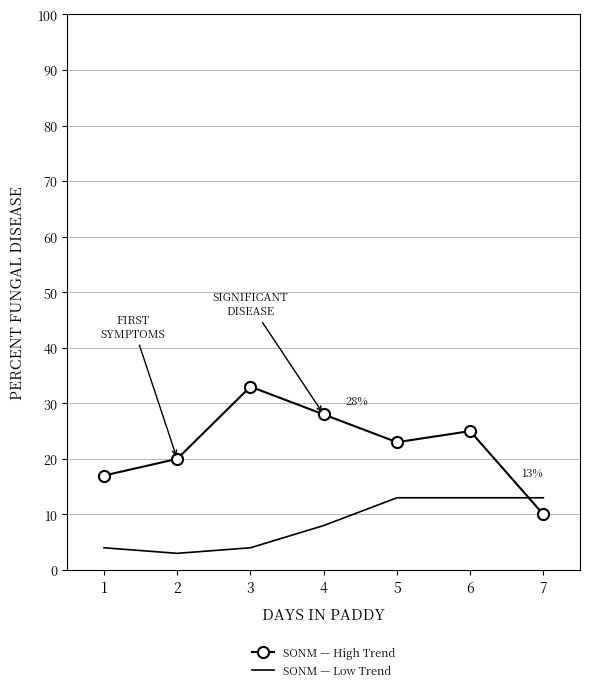

Is it true that SONM — High Trend equals 23 at 5?

True